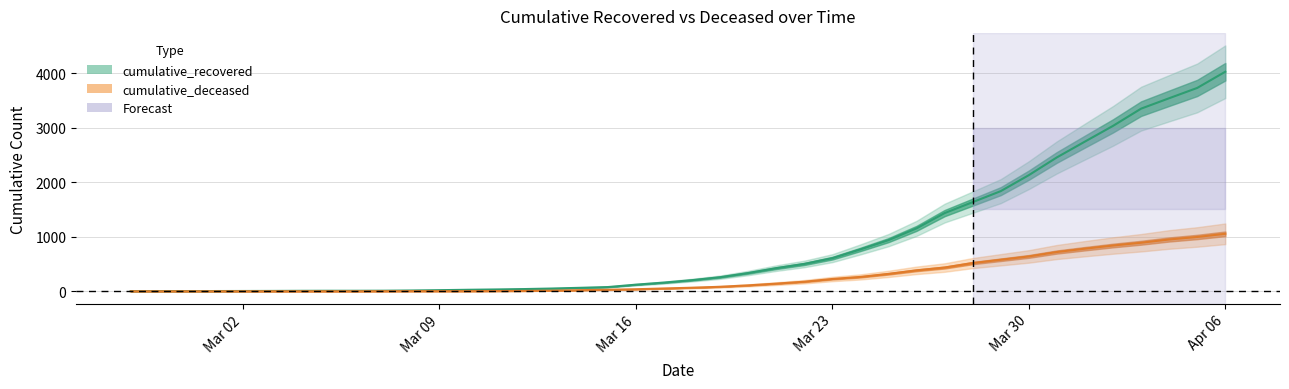

At which category is the sum across all series the highest?

Apr 06